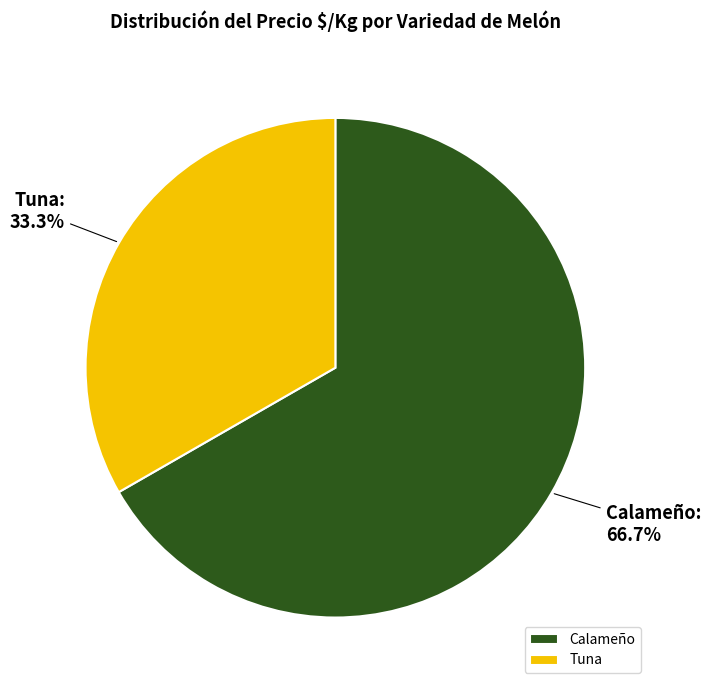

Is there any slice that represents more than half of the pie?

Yes